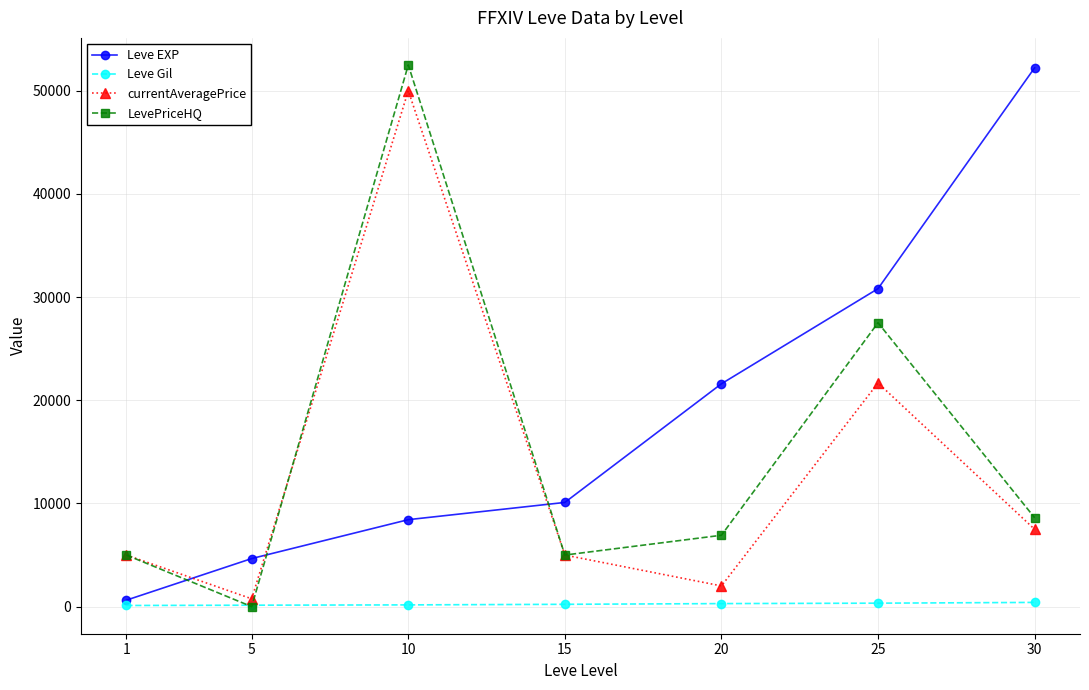

At 25, list the series in order from smallest to largest.

Leve Gil, currentAveragePrice, LevePriceHQ, Leve EXP